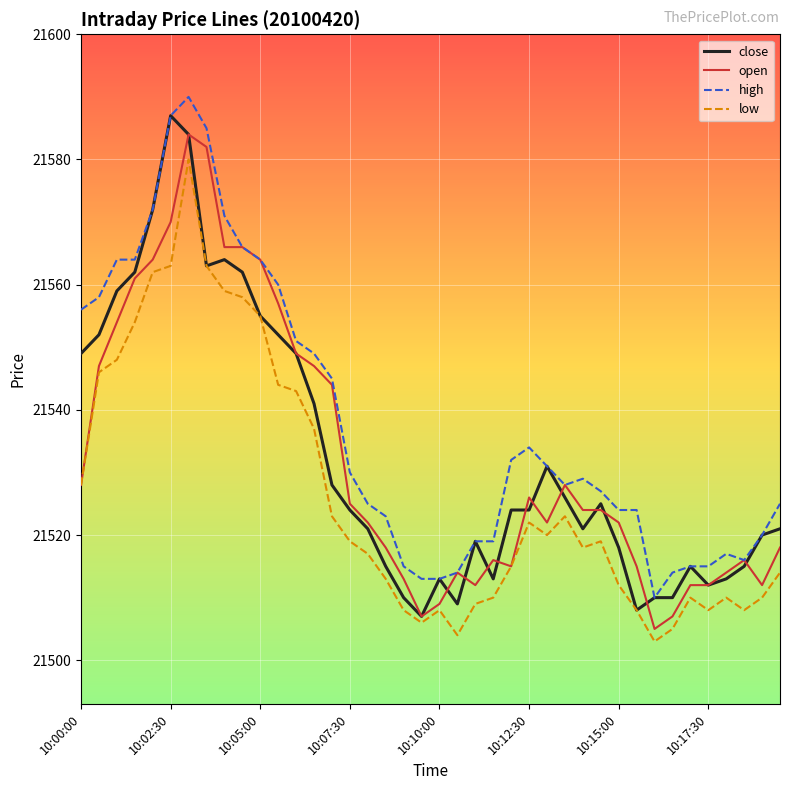

Which series has the largest total across all categories?

high